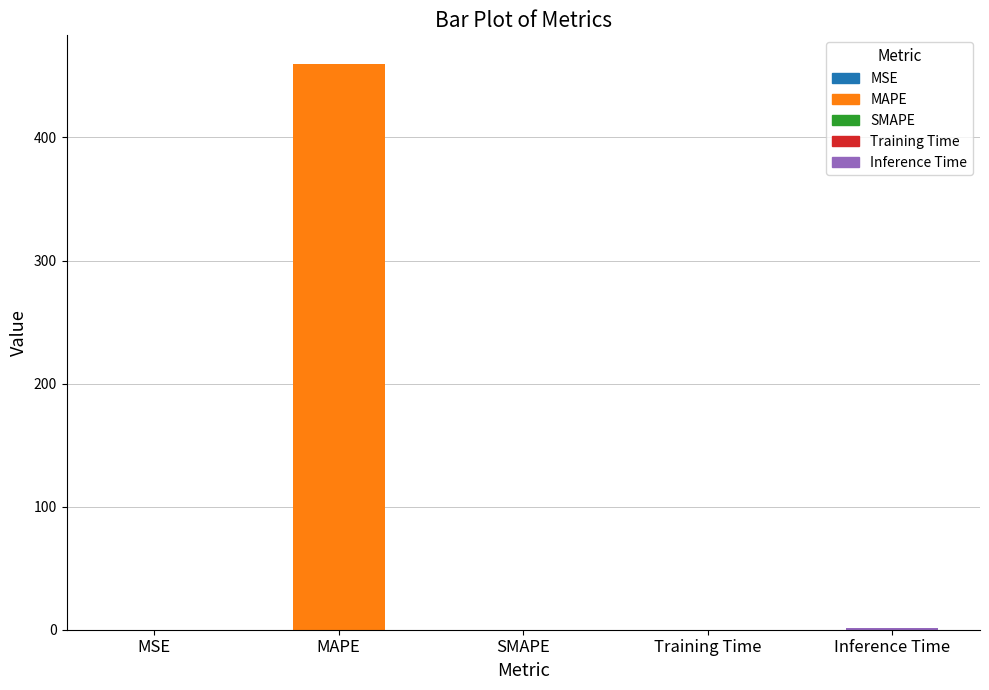

Are the bars horizontal?

No